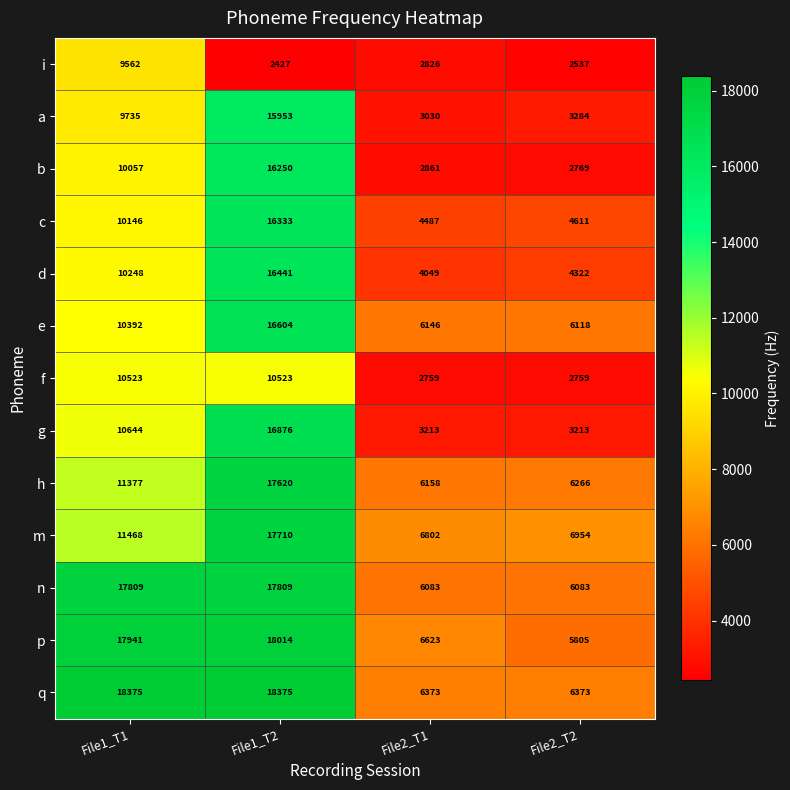

Where is g nearest to the value 10044?

File1_T1